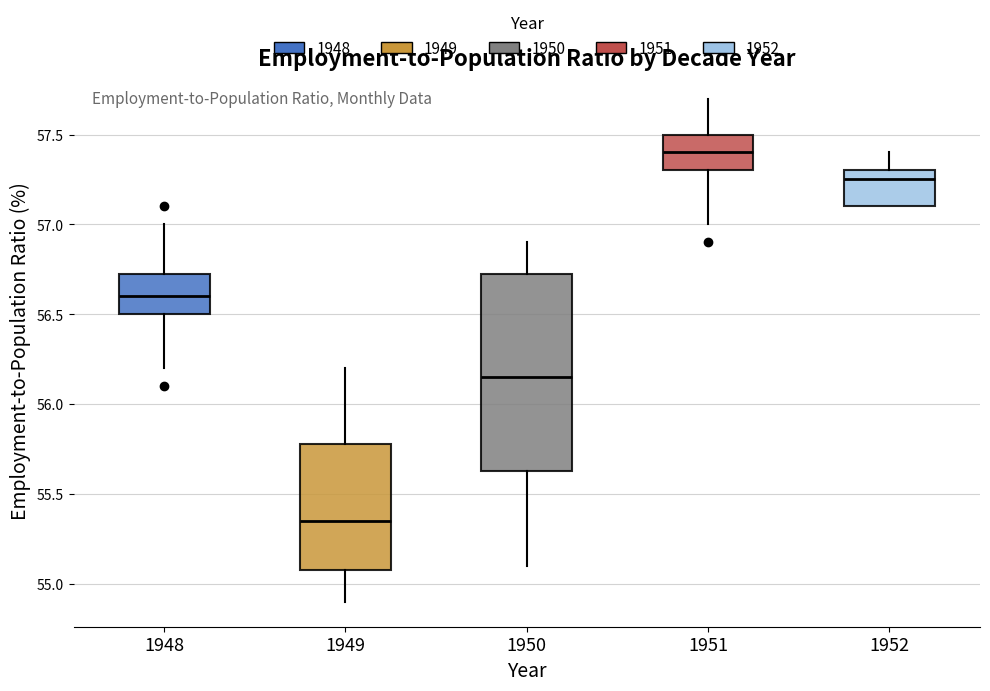

Where does the upper whisker of the box at x = 1950 end on the y-axis? The values are not printed on the chart, so give them approximately, as read against the axis.

56.90